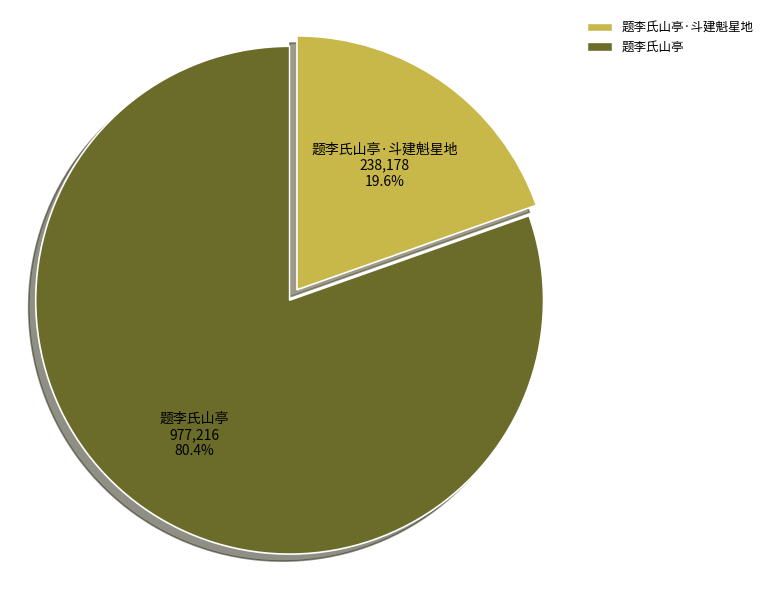

Is 题李氏山亭 977,216 80.4% the majority of the pie?

Yes